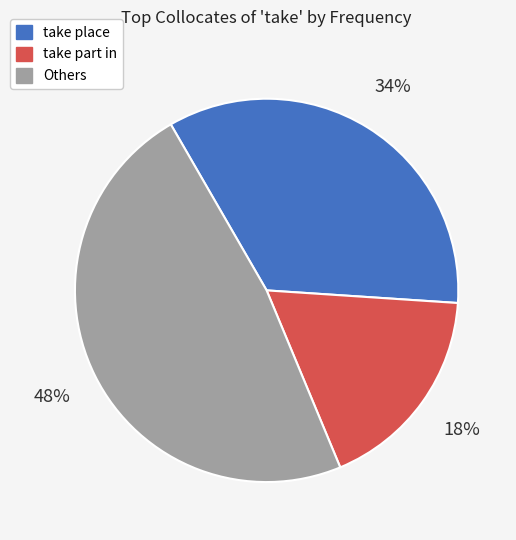

Does take part in account for over 50% of the chart?

No